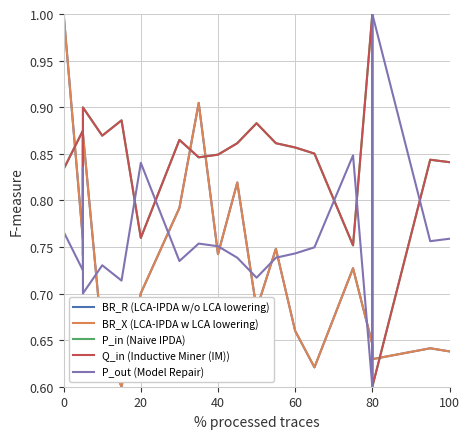

What is the smallest value displayed?

0.6